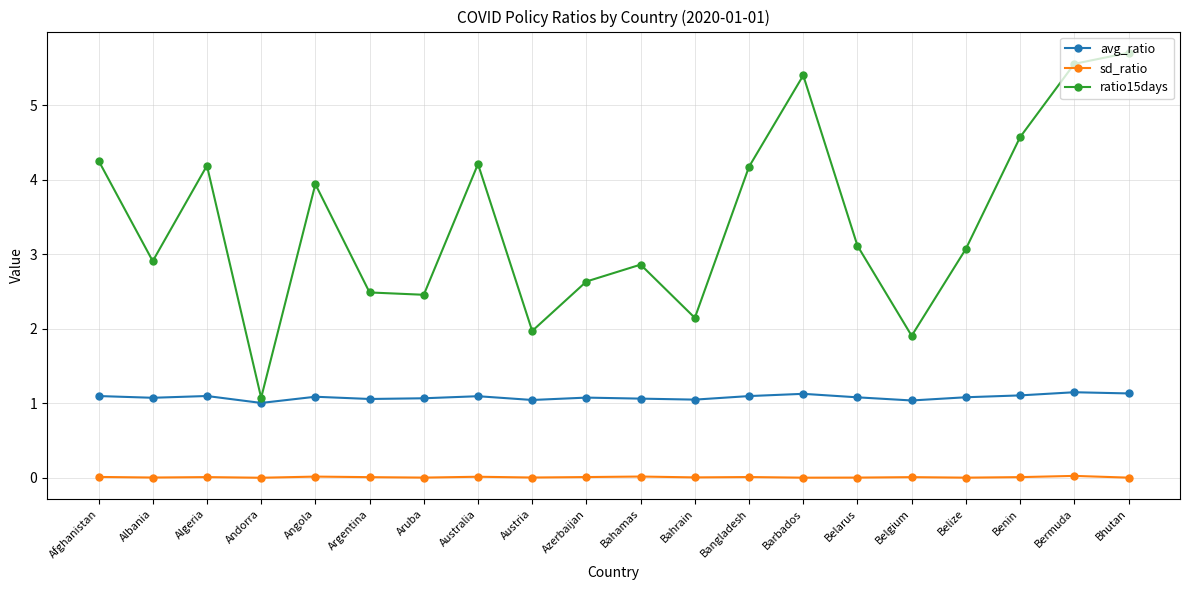

Is the value of ratio15days at Belize greater than the value of sd_ratio at Albania?

Yes